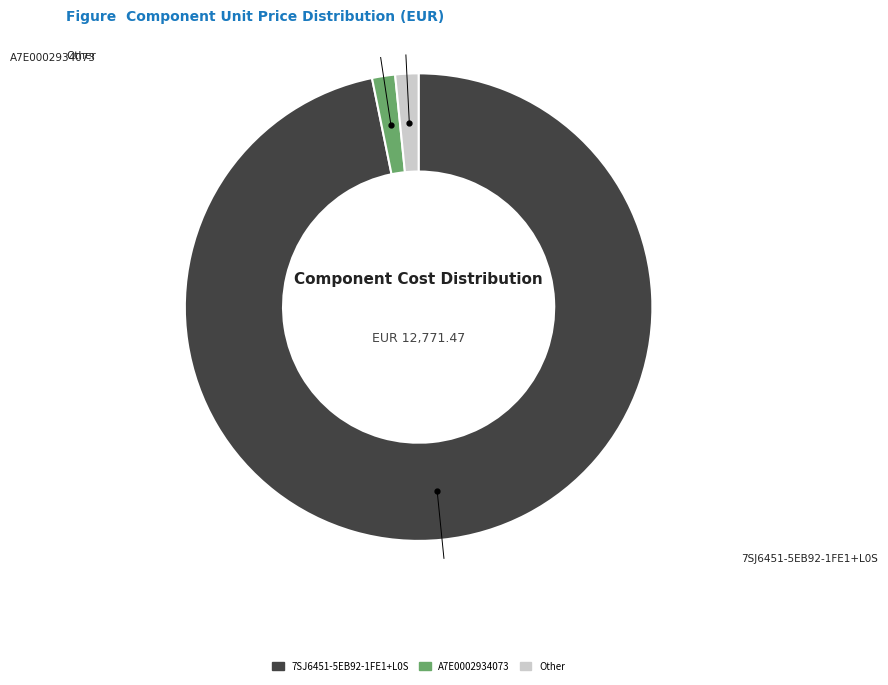

Is there a majority slice in this chart?

Yes